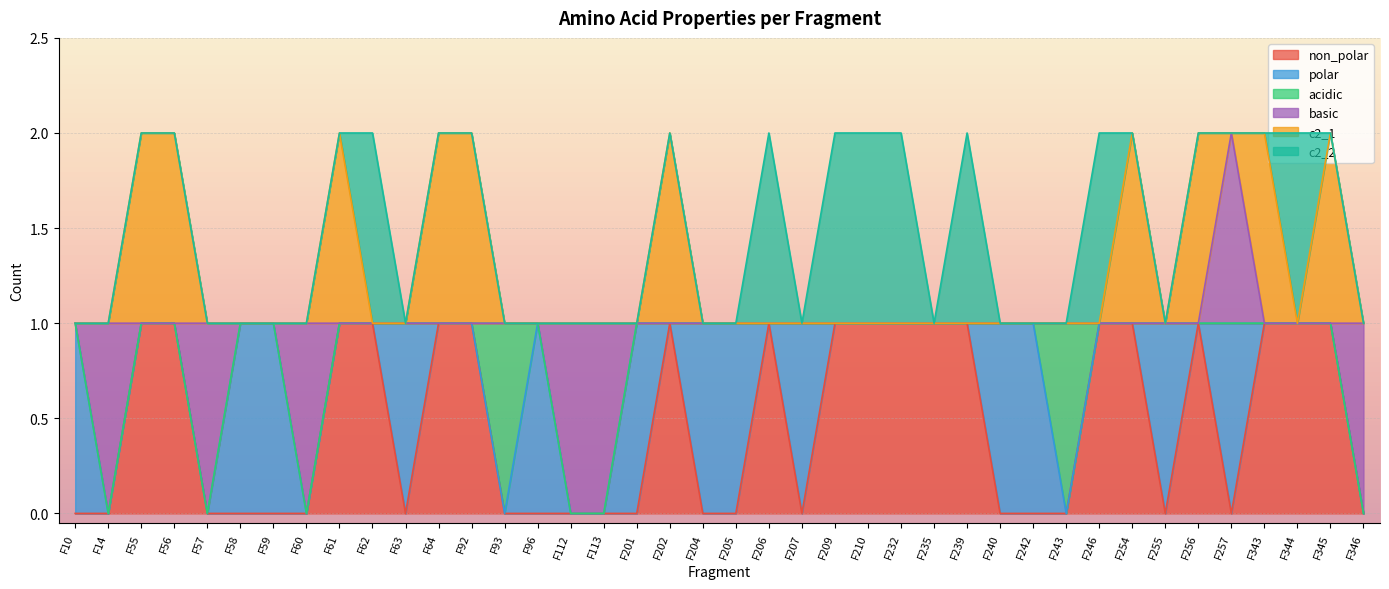

Reading left to right, extract all data points from this chart.

non_polar: F10=0	F14=0	F55=1	F56=1	F57=0	F58=0	F59=0	F60=0	F61=1	F62=1	F63=0	F64=1	F92=1	F93=0	F96=0	F112=0	F113=0	F201=0	F202=1	F204=0	F205=0	F206=1	F207=0	F209=1	F210=1	F232=1	F235=1	F239=1	F240=0	F242=0	F243=0	F246=1	F254=1	F255=0	F256=1	F257=0	F343=1	F344=1	F345=1	F346=0
polar: F10=1	F14=0	F55=0	F56=0	F57=0	F58=1	F59=1	F60=0	F61=0	F62=0	F63=1	F64=0	F92=0	F93=0	F96=1	F112=0	F113=0	F201=1	F202=0	F204=1	F205=1	F206=0	F207=1	F209=0	F210=0	F232=0	F235=0	F239=0	F240=1	F242=1	F243=0	F246=0	F254=0	F255=1	F256=0	F257=1	F343=0	F344=0	F345=0	F346=0
acidic: F10=0	F14=0	F55=0	F56=0	F57=0	F58=0	F59=0	F60=0	F61=0	F62=0	F63=0	F64=0	F92=0	F93=1	F96=0	F112=0	F113=0	F201=0	F202=0	F204=0	F205=0	F206=0	F207=0	F209=0	F210=0	F232=0	F235=0	F239=0	F240=0	F242=0	F243=1	F246=0	F254=0	F255=0	F256=0	F257=0	F343=0	F344=0	F345=0	F346=0
basic: F10=0	F14=1	F55=0	F56=0	F57=1	F58=0	F59=0	F60=1	F61=0	F62=0	F63=0	F64=0	F92=0	F93=0	F96=0	F112=1	F113=1	F201=0	F202=0	F204=0	F205=0	F206=0	F207=0	F209=0	F210=0	F232=0	F235=0	F239=0	F240=0	F242=0	F243=0	F246=0	F254=0	F255=0	F256=0	F257=1	F343=0	F344=0	F345=0	F346=1
c2_1: F10=0	F14=0	F55=1	F56=1	F57=0	F58=0	F59=0	F60=0	F61=1	F62=0	F63=0	F64=1	F92=1	F93=0	F96=0	F112=0	F113=0	F201=0	F202=1	F204=0	F205=0	F206=0	F207=0	F209=0	F210=0	F232=0	F235=0	F239=0	F240=0	F242=0	F243=0	F246=0	F254=1	F255=0	F256=1	F257=0	F343=1	F344=0	F345=1	F346=0
c2_2: F10=0	F14=0	F55=0	F56=0	F57=0	F58=0	F59=0	F60=0	F61=0	F62=1	F63=0	F64=0	F92=0	F93=0	F96=0	F112=0	F113=0	F201=0	F202=0	F204=0	F205=0	F206=1	F207=0	F209=1	F210=1	F232=1	F235=0	F239=1	F240=0	F242=0	F243=0	F246=1	F254=0	F255=0	F256=0	F257=0	F343=0	F344=1	F345=0	F346=0